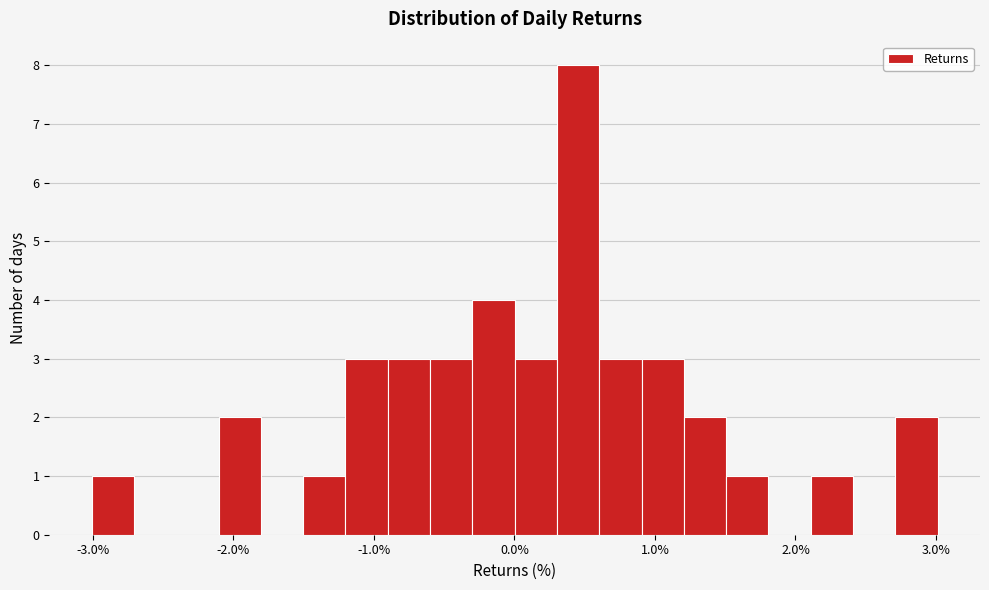

Around what value on the x-axis is the tallest bar? Give the approximate position of its centre, as read against the axis.

0.5